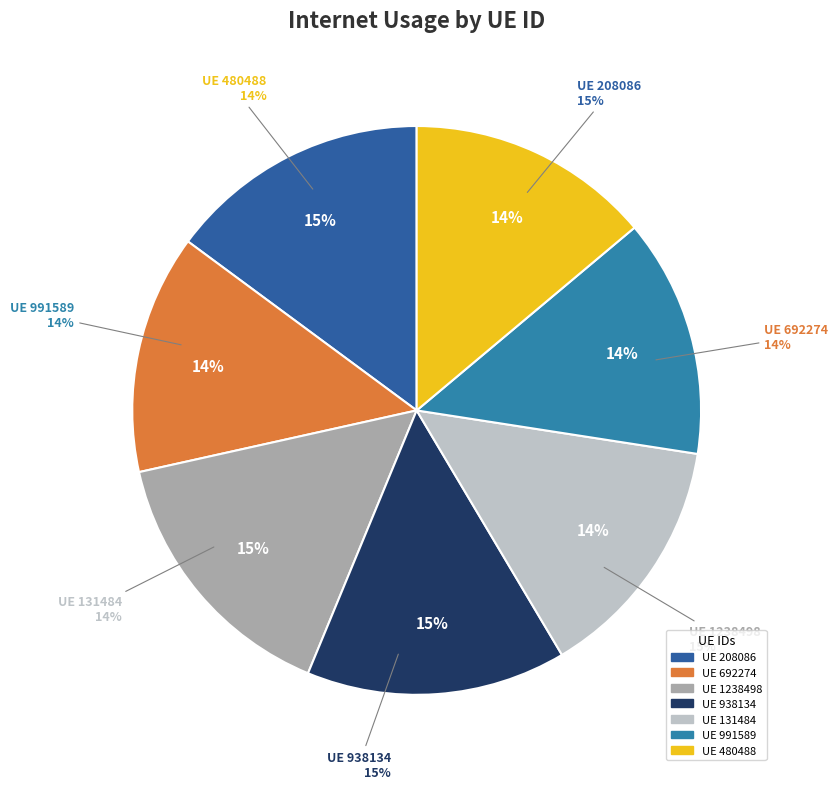

Count the number of slices in the pie.

7